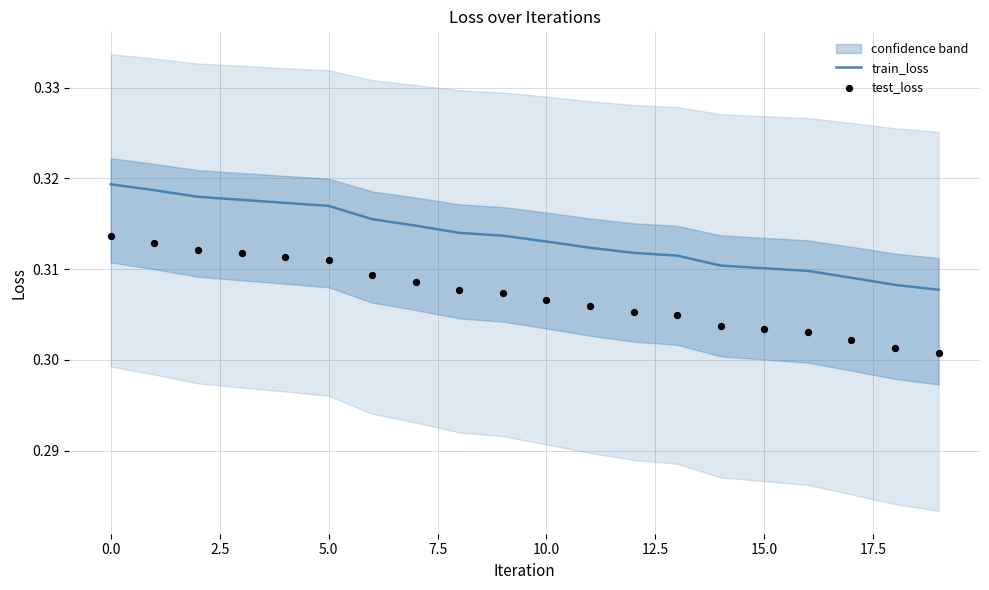

What is the total value across all series at 10?

0.6